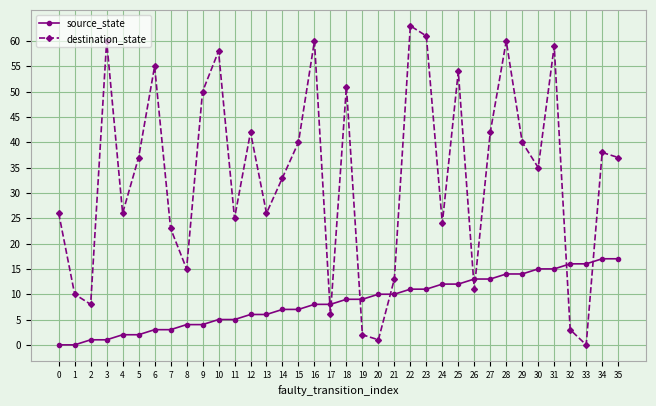

What are all the series names shown in the legend?

source_state, destination_state